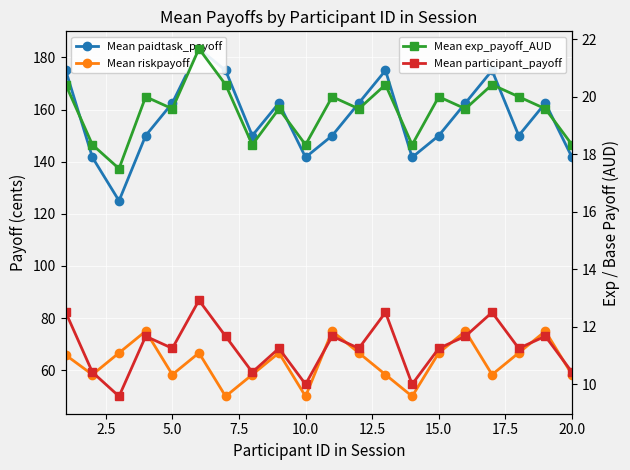

True or false: Mean riskpayoff and Mean exp_payoff_AUD intersect in this chart.

False